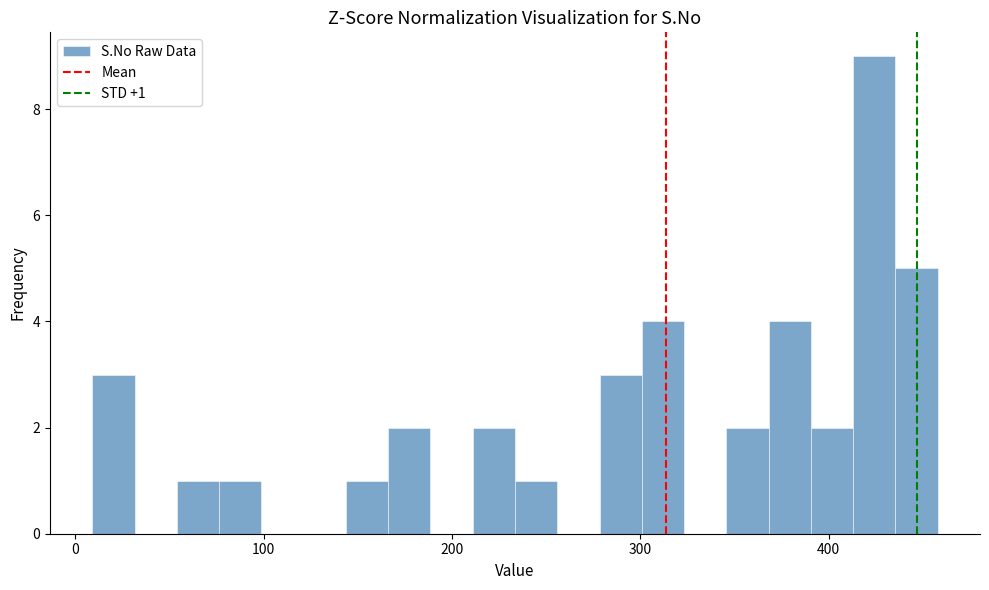

Read against the x-axis, roughly where is the centre of the tallest bar?

420